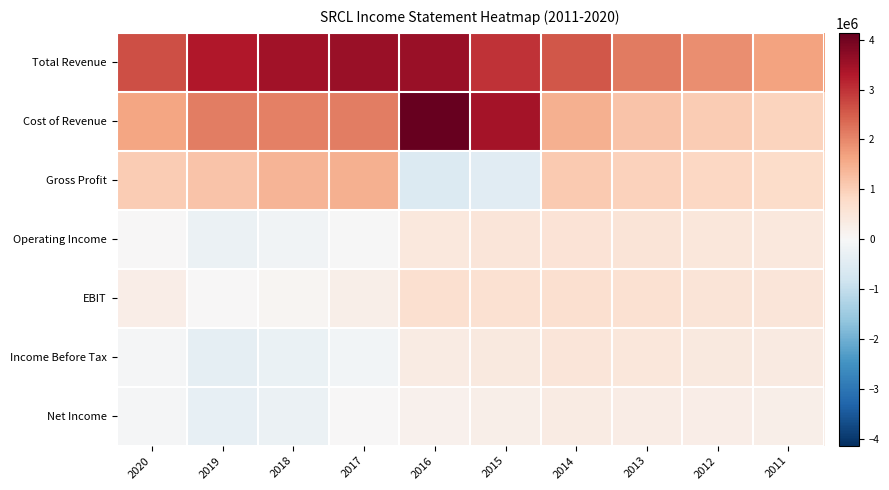

How many series are shown in this chart?

7